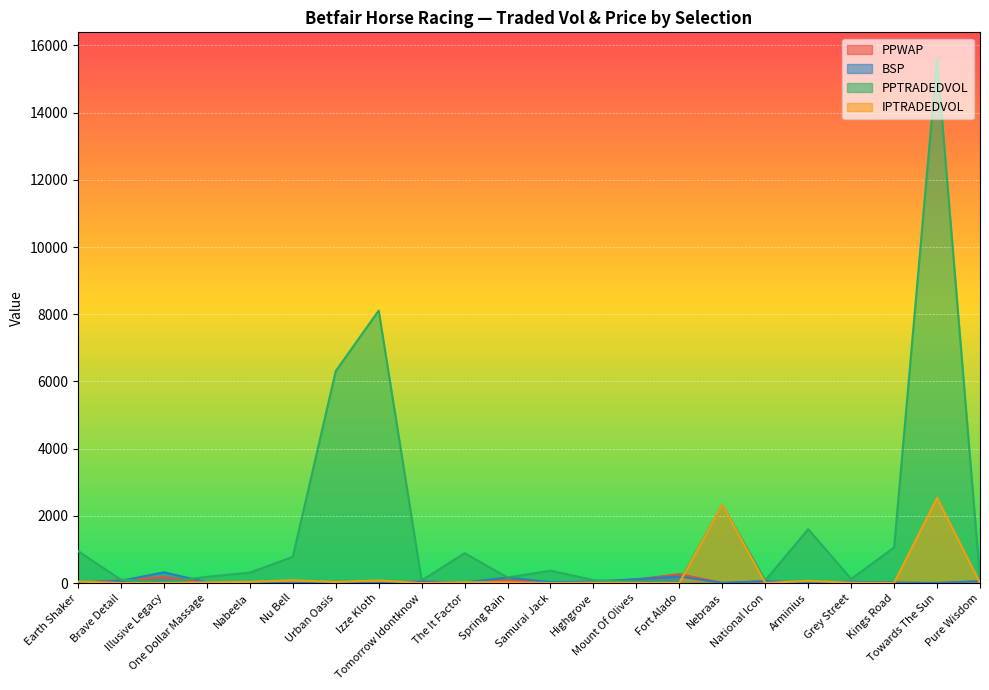

How many interior local peaks does the PPTRADEDVOL series have?

6